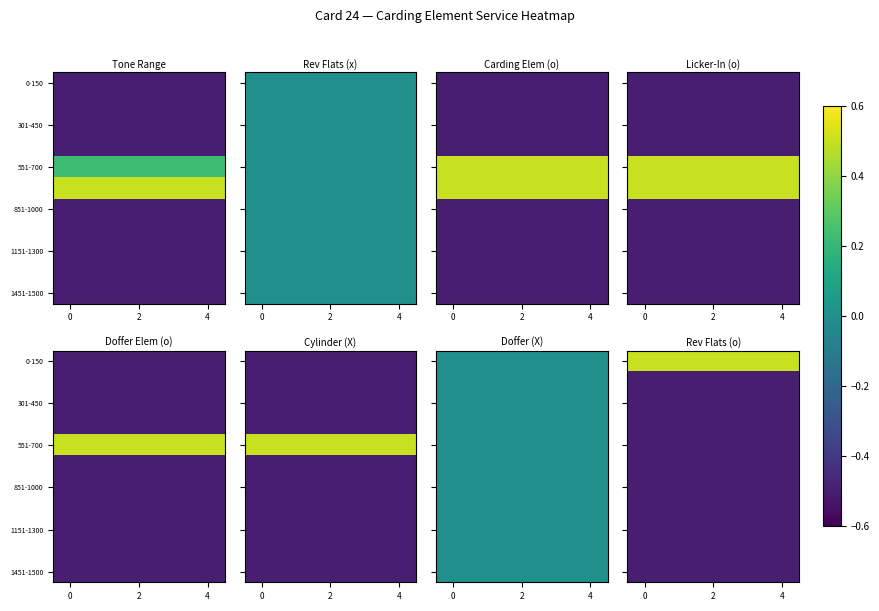

The 1151-1300 series shows -0.3 at 2. True or false?

False